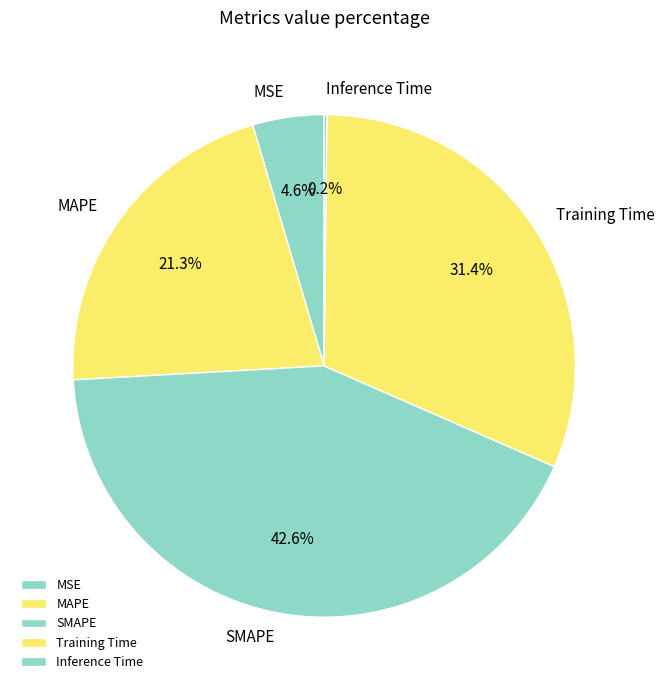

To the nearest percent, what is the difference between the SMAPE and MSE slice percentages?

38%